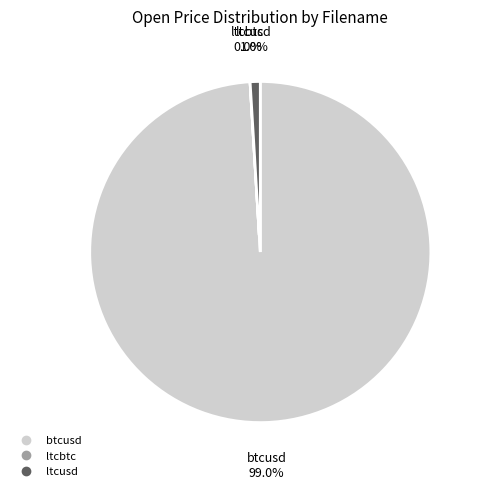

How much of the chart is everything except ltcusd?

99.0%